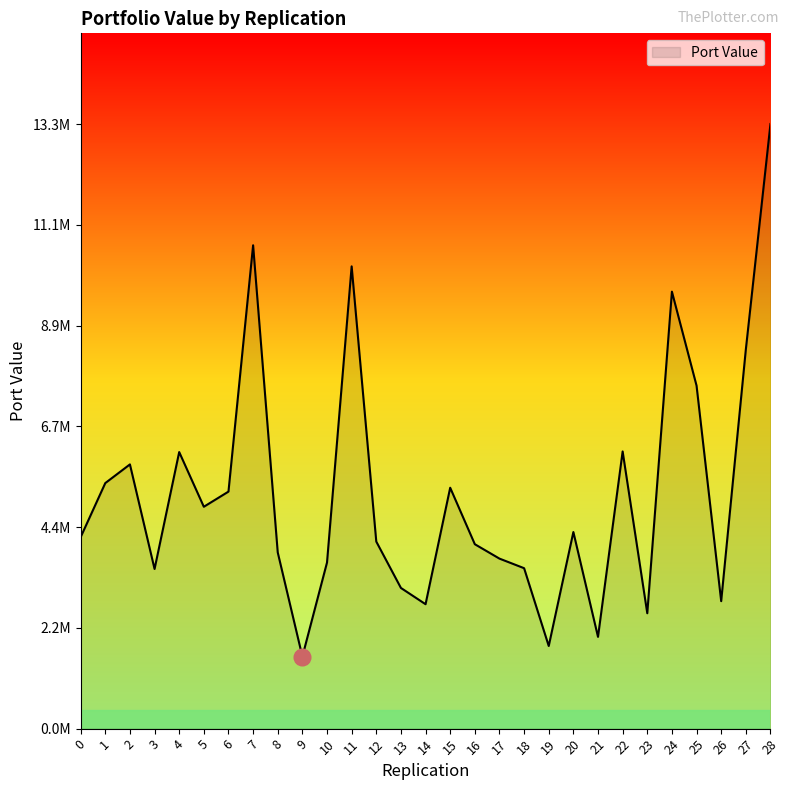

Does the chart display data point markers on the line(s)?

No